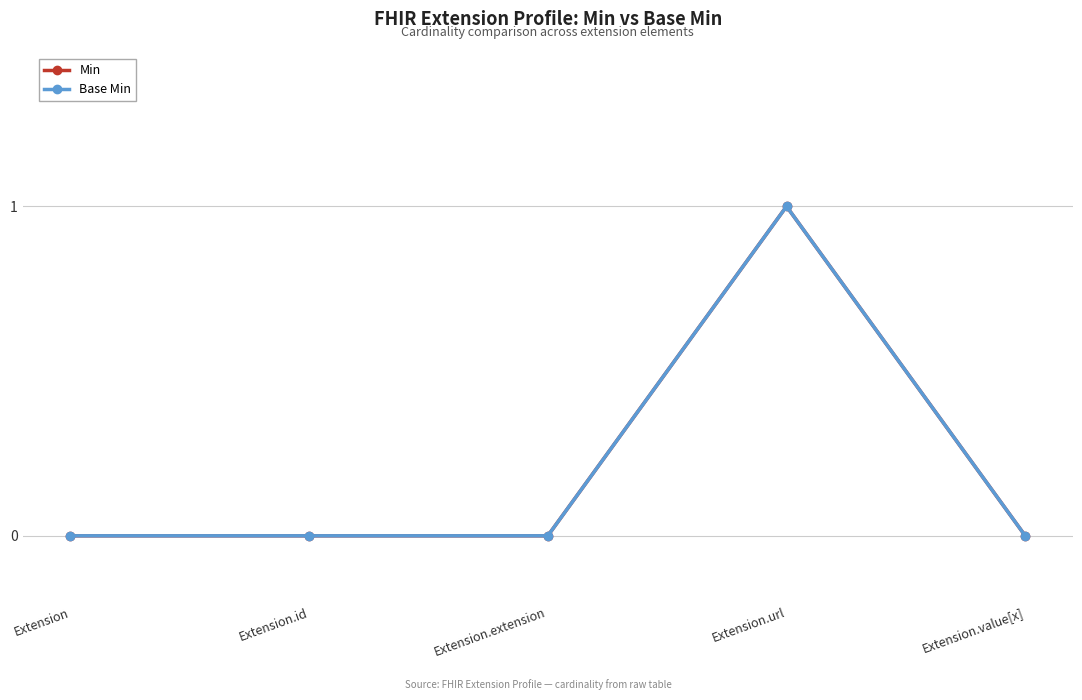

Does the chart have visible grid lines?

Yes